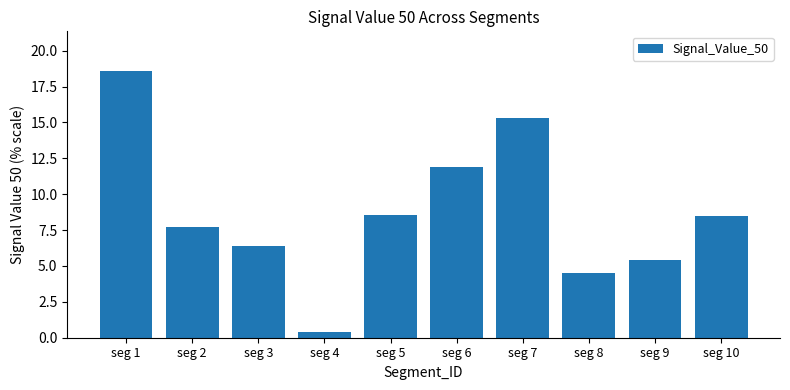

What is the difference between the values at seg 7 and seg 6?

3.4